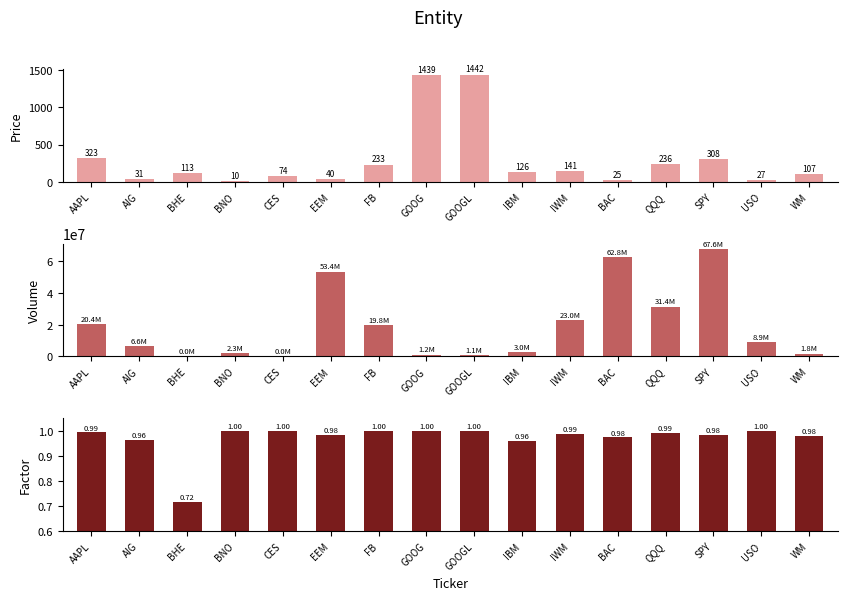

What is the sum of all Price values?

4675.6